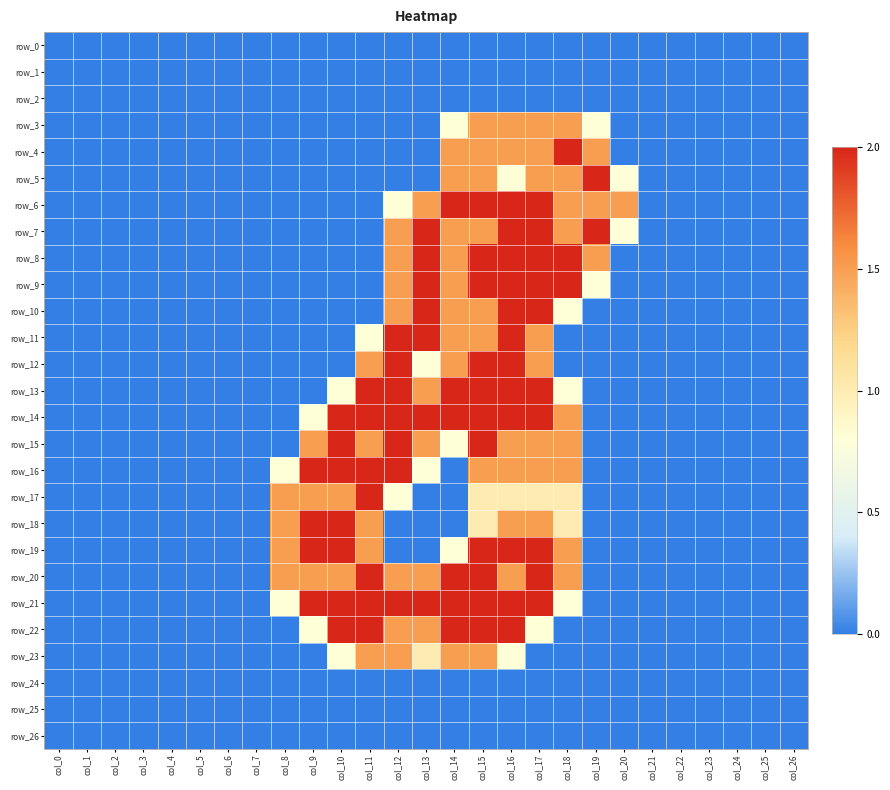

Which series has the largest range (max minus min)?

row_4